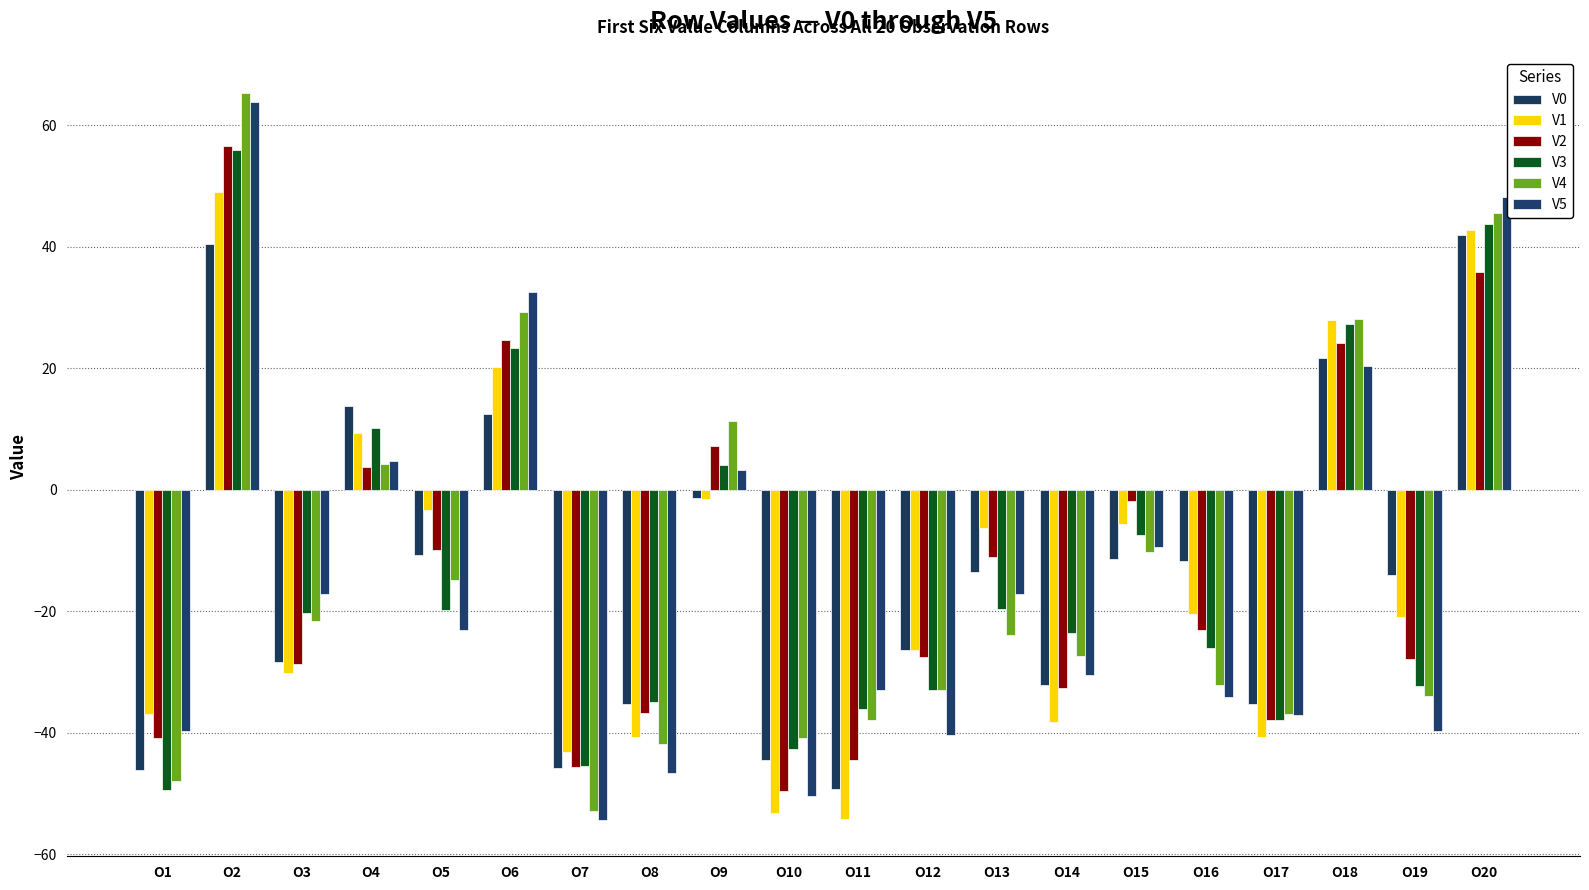

The V5 series shows -59.5 at O17. True or false?

False